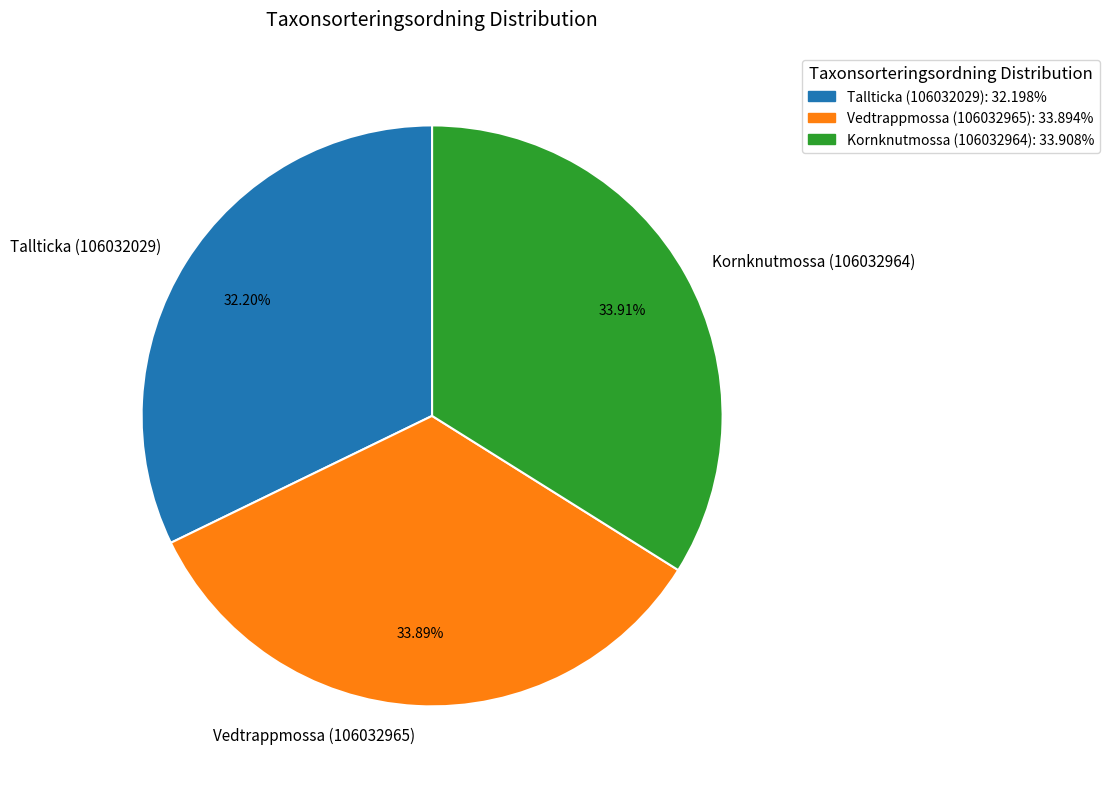

To the nearest percent, what portion does Vedtrappmossa (106032965) represent?

34%